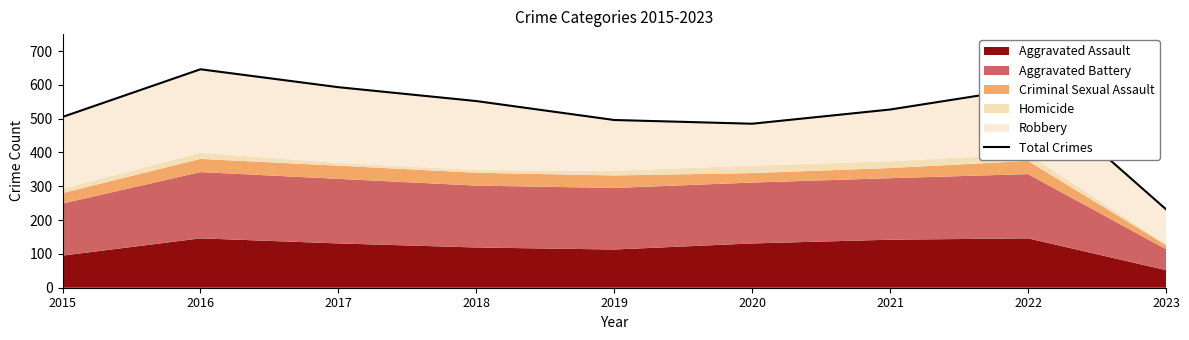

At which category does the data reach its first local valley?

2020